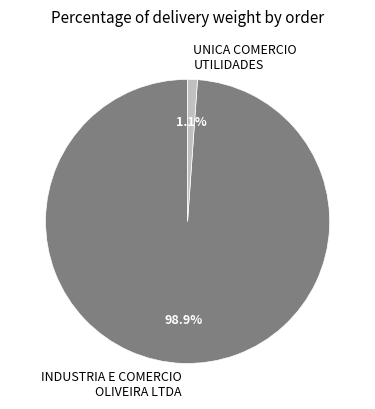

What is the majority slice?

INDUSTRIA E COMERCIO OLIVEIRA LTDA